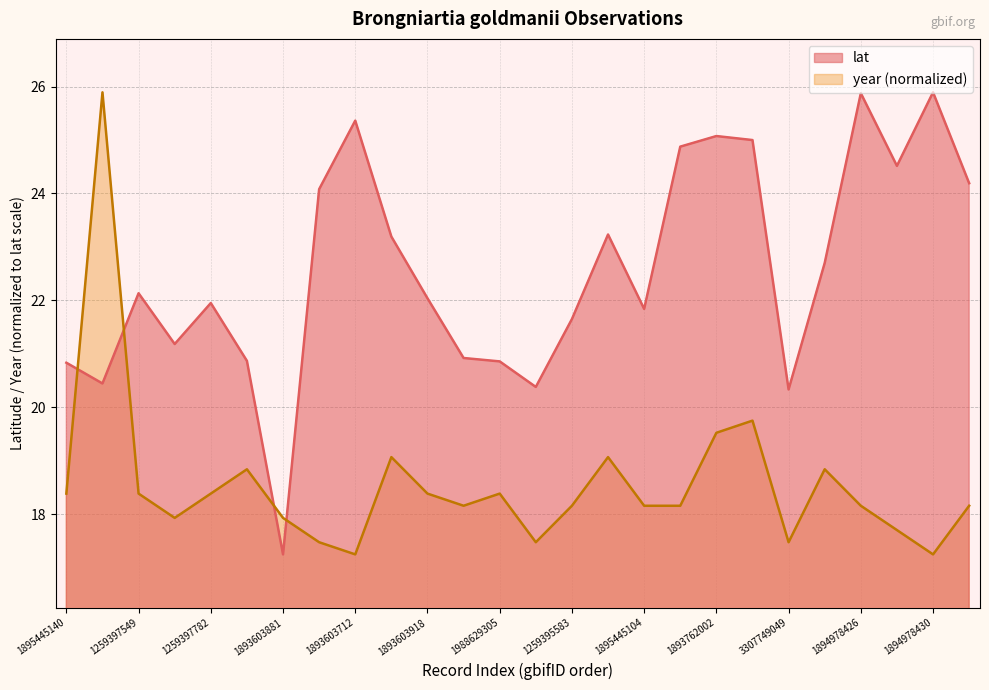

Does the chart display data point markers on the line(s)?

No